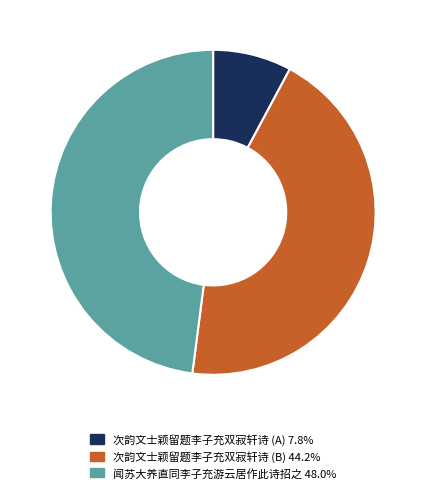

Is there any slice that represents more than half of the pie?

No